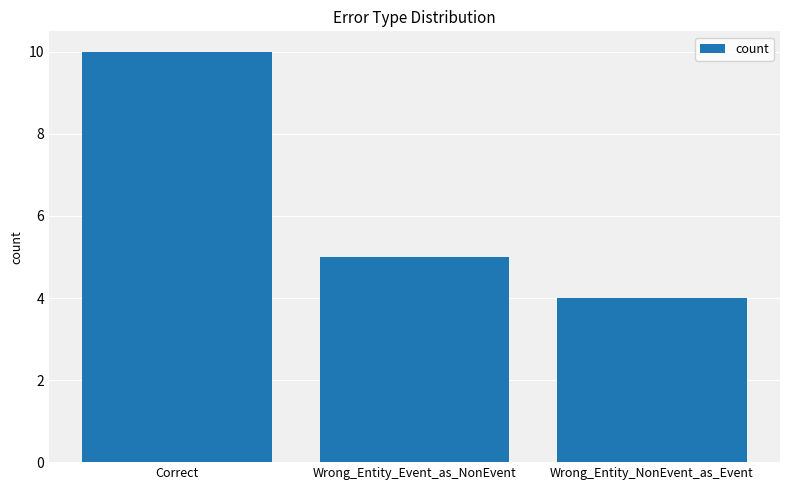

What is the difference between the values at Wrong_Entity_NonEvent_as_Event and Correct?

6